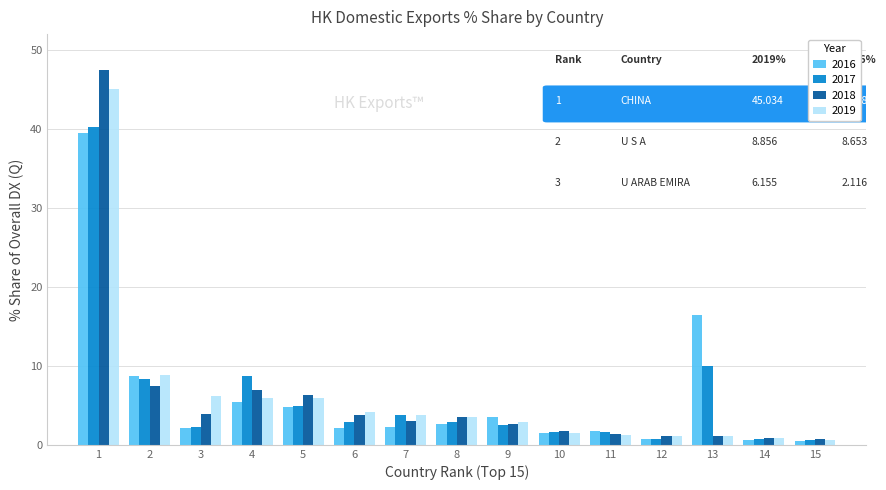

Rank the series by their maximum value, from highest to lowest.

2018, 2019, 2017, 2016